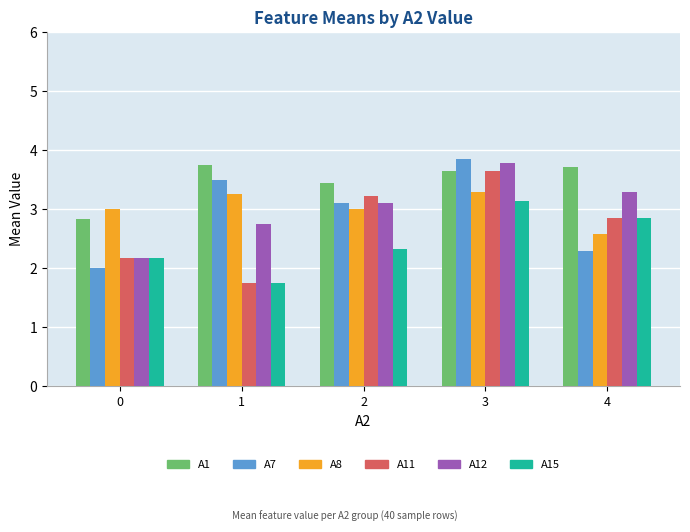

What is the sum of the A11 values at 0 and 1?

3.9